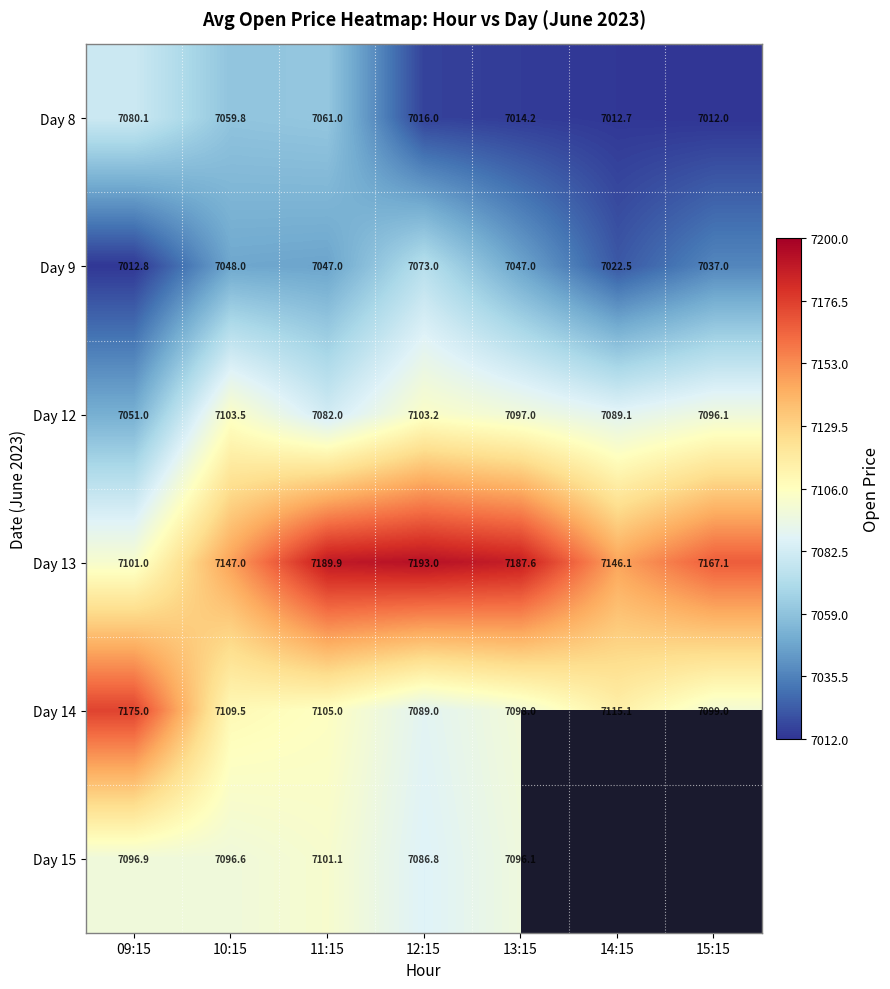

What is the average value of the Day 9 series?

7041.0